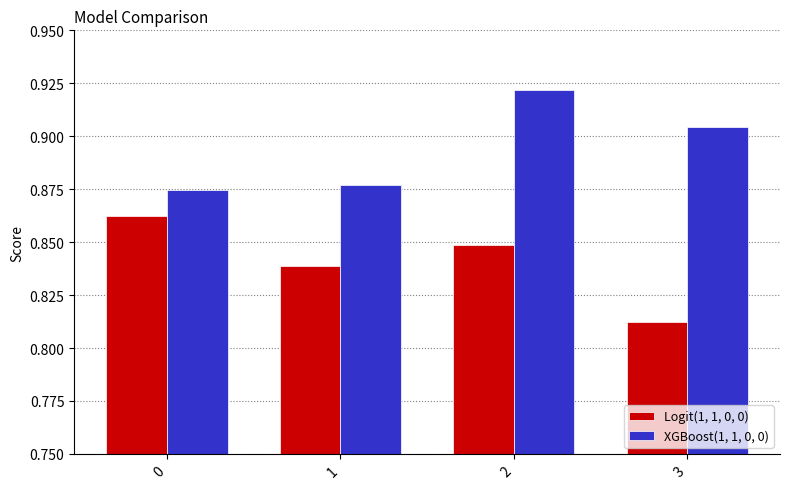

Rank the series by their maximum value, from lowest to highest.

Logit(1, 1, 0, 0), XGBoost(1, 1, 0, 0)